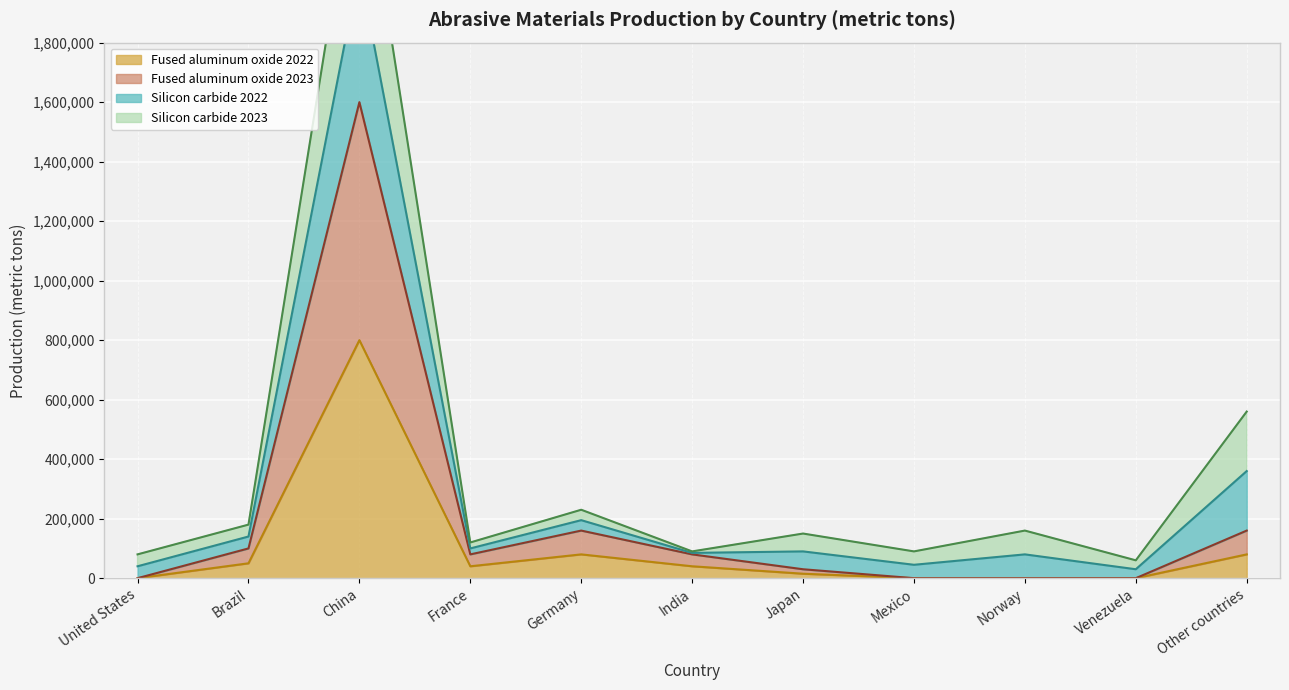

Is it true that Fused aluminum oxide 2022 equals 40000 at India?

True